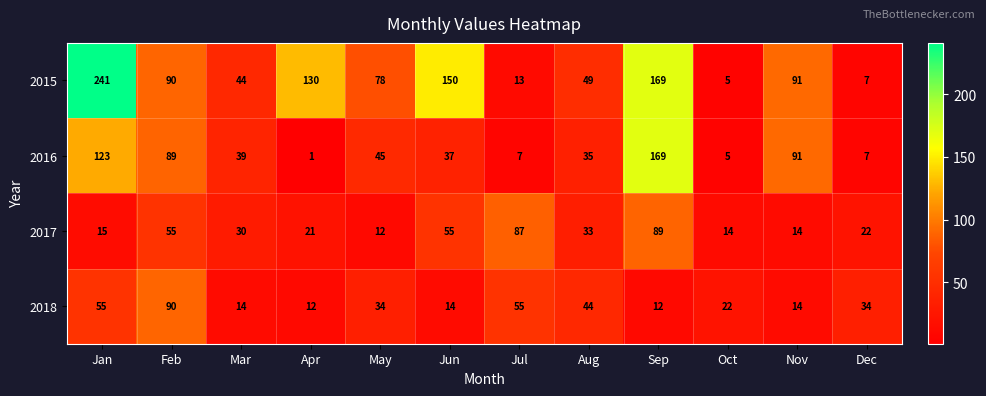

How many data points does each series have?

12